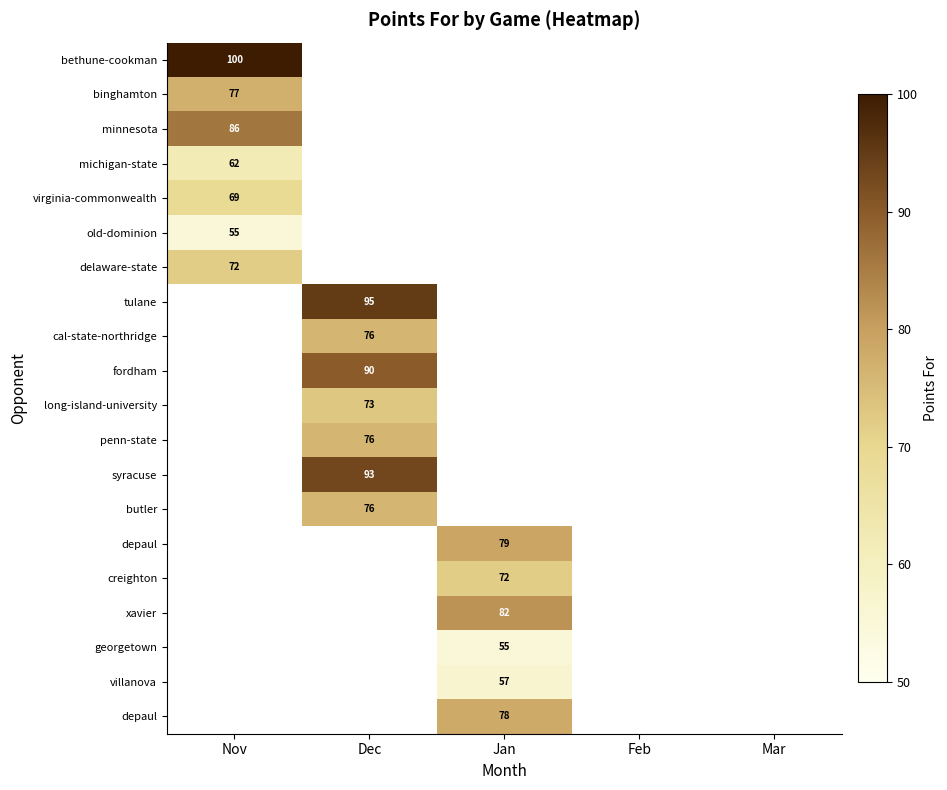

What is the maximum value shown in the chart?

100.0